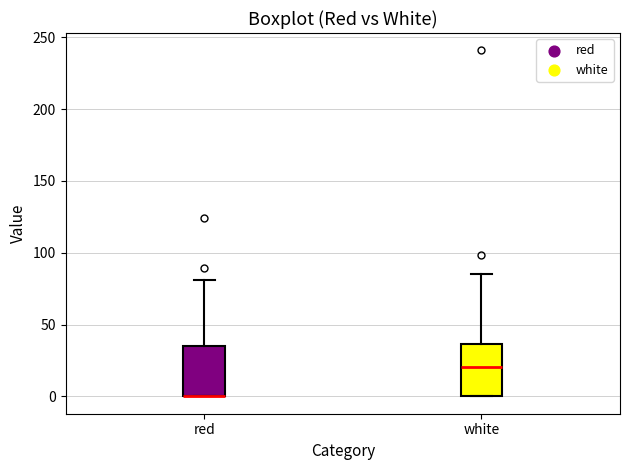

Reading left to right, read every box against the y-axis: the position of its median line, the range the box covers, and the ends of its whiskers. The values are not printed on the chart, so give them approximately, as read against the axis.

red: median 0 (drawn on the box's lower edge), box 0 to 35, whiskers 0 to 80
white: median 20, box 0 to 35, whiskers 0 to 85